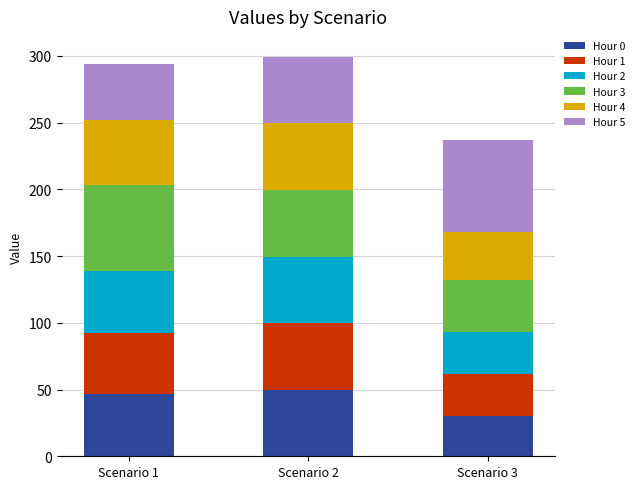

What is the maximum value for Hour 0?

49.9